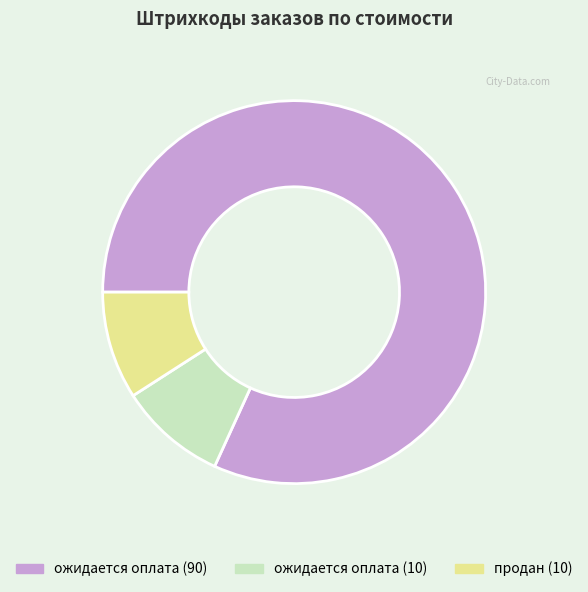

Do ожидается оплата (90) and продан (10) together represent more than half of the pie?

Yes